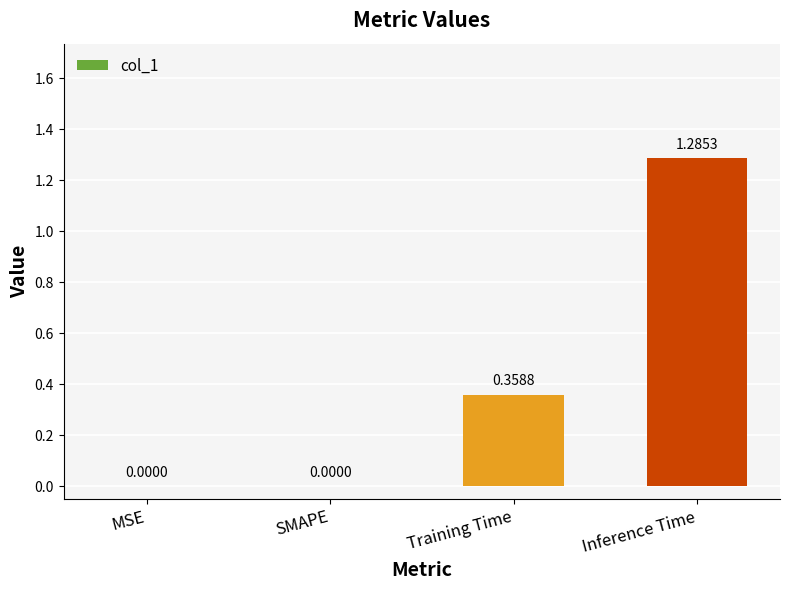

What is the sum of the values at Training Time and Inference Time?

1.6